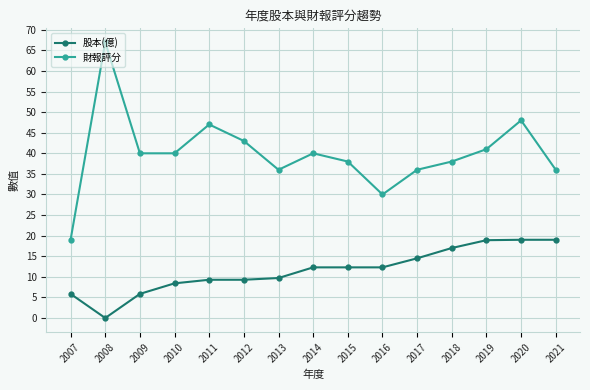

What is the approximate value of 財報評分 at 2016?

30.0